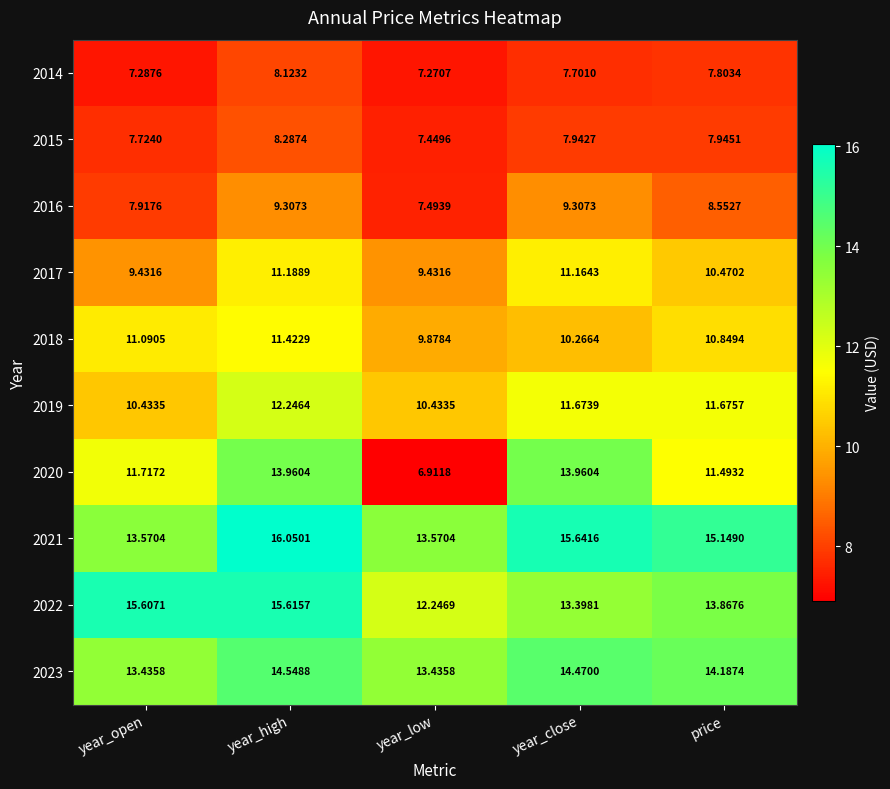

Which series has the widest spread of values?

2020